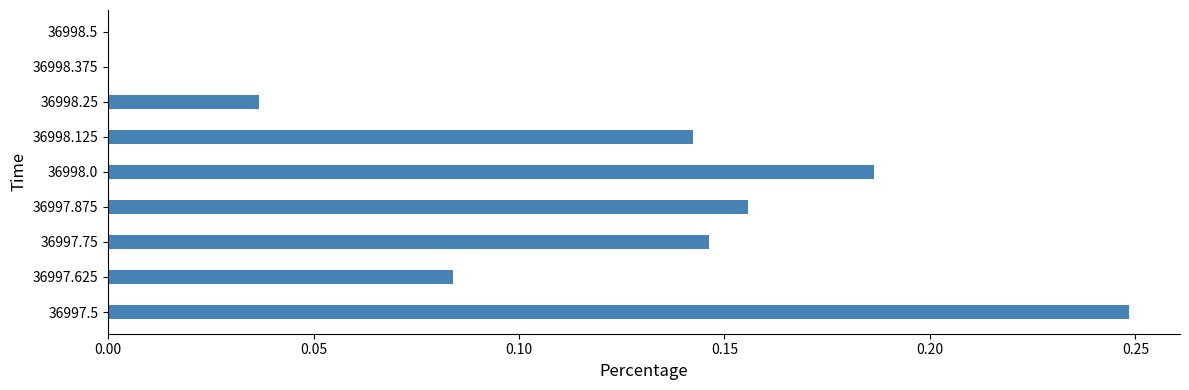

Which category has the highest value across all series?

36997.5